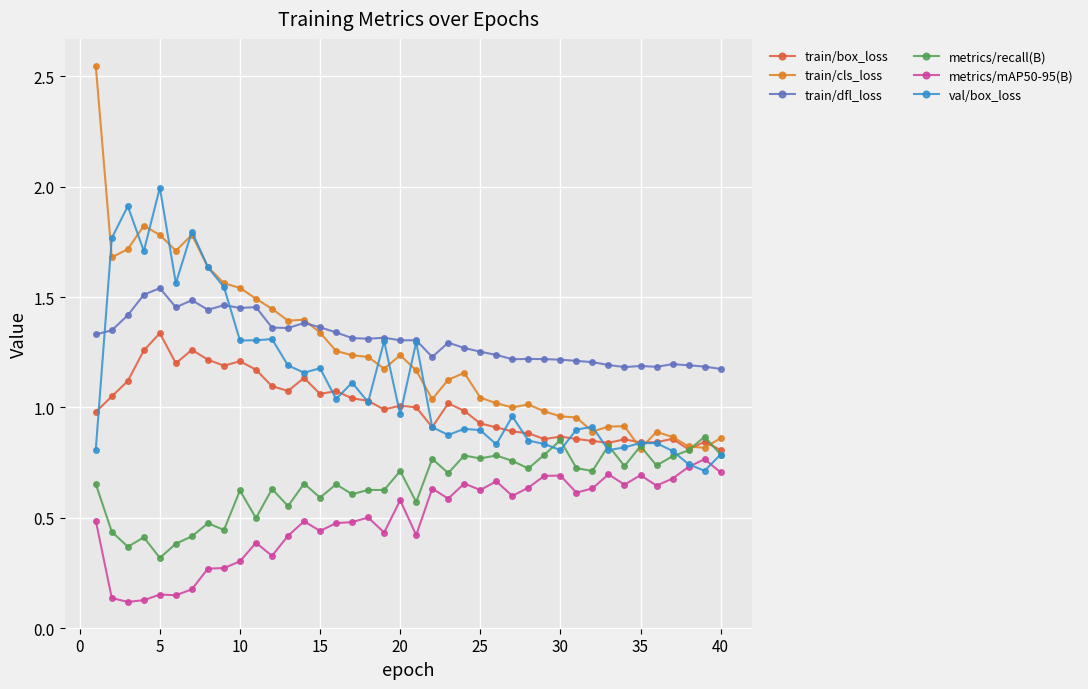

Which series has the widest spread of values?

train/cls_loss